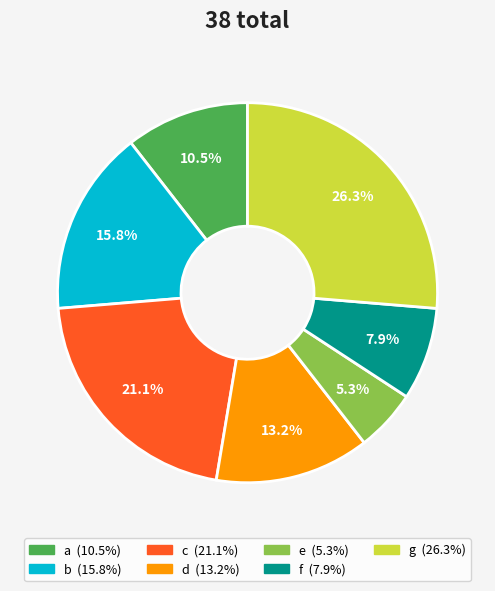

Is g the majority of the pie?

No